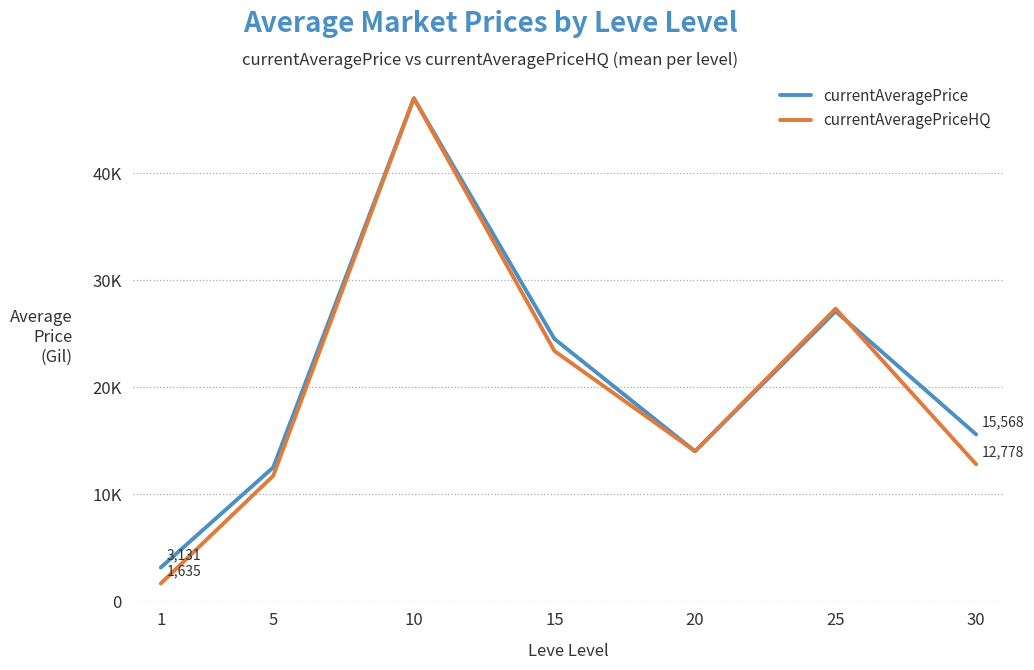

What is the difference between the currentAveragePrice values at 10 and 15?

22498.5